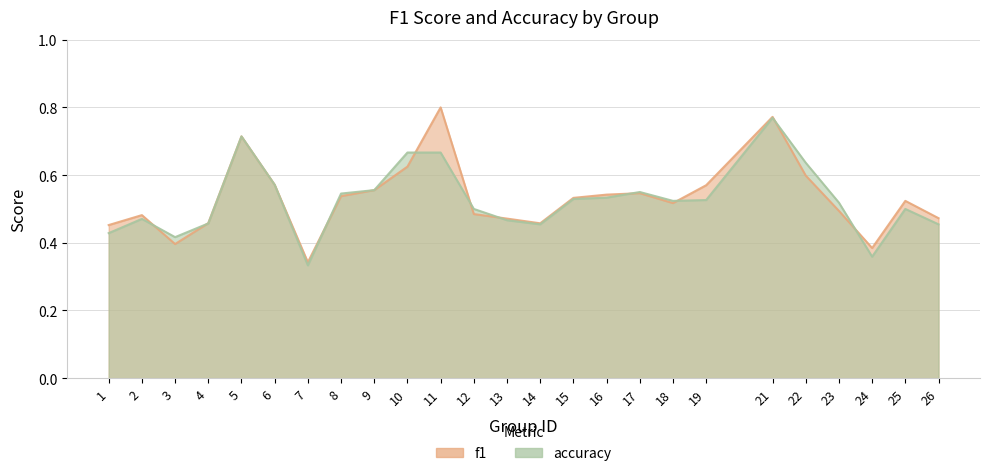

List the series in order of their peak value, highest first.

f1, accuracy